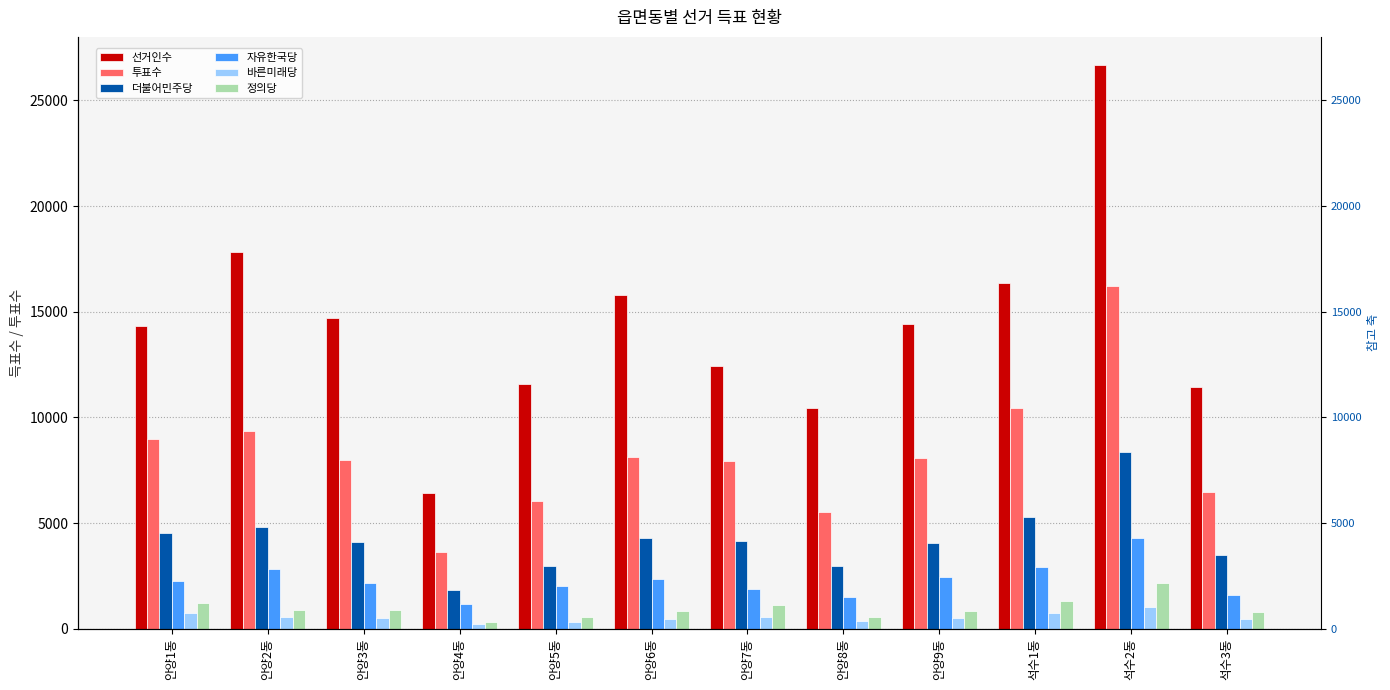

Reading right to left, transcribe all the data shown in this chart.

선거인수: 석수3동=11433	석수2동=26669	석수1동=16374	안양9동=14423	안양8동=10432	안양7동=12448	안양6동=15809	안양5동=11582	안양4동=6402	안양3동=14680	안양2동=17841	안양1동=14320
투표수: 석수3동=6493	석수2동=16232	석수1동=10446	안양9동=8095	안양8동=5503	안양7동=7931	안양6동=8136	안양5동=6040	안양4동=3655	안양3동=7980	안양2동=9380	안양1동=8961
더불어민주당: 석수3동=3477	석수2동=8347	석수1동=5304	안양9동=4038	안양8동=2972	안양7동=4168	안양6동=4281	안양5동=2956	안양4동=1830	안양3동=4085	안양2동=4832	안양1동=4529
자유한국당: 석수3동=1621	석수2동=4288	석수1동=2906	안양9동=2438	안양8동=1509	안양7동=1876	안양6동=2363	안양5동=2035	안양4동=1156	안양3동=2161	안양2동=2844	안양1동=2268
바른미래당: 석수3동=453	석수2동=1039	석수1동=770	안양9동=519	안양8동=351	안양7동=571	안양6동=480	안양5동=332	안양4동=232	안양3동=511	안양2동=558	안양1동=738
정의당: 석수3동=790	석수2동=2155	석수1동=1291	안양9동=835	안양8동=558	안양7동=1130	안양6동=822	안양5동=537	안양4동=305	안양3동=876	안양2동=906	안양1동=1214